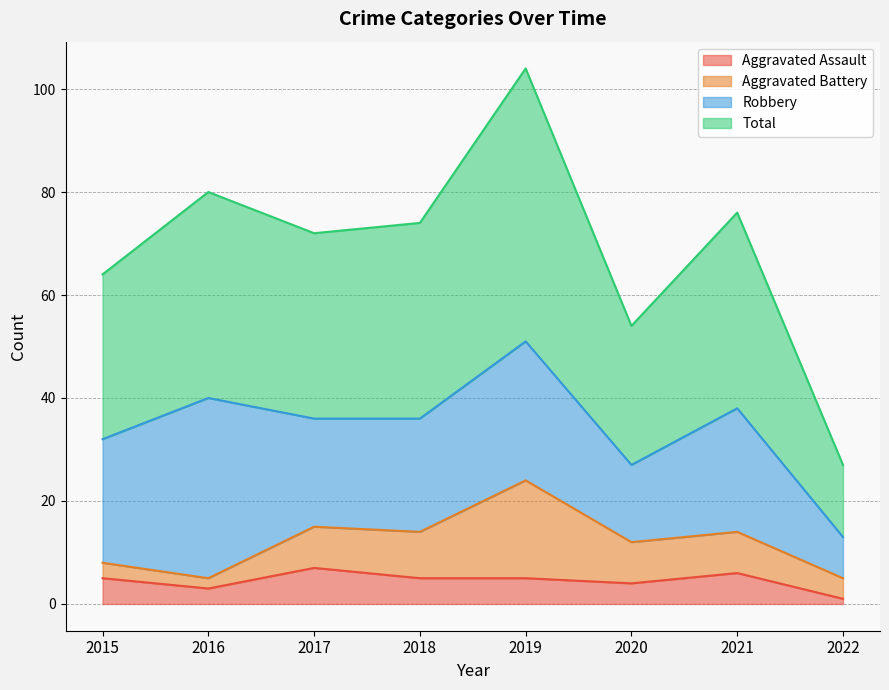

Which series has the largest total across all categories?

Total